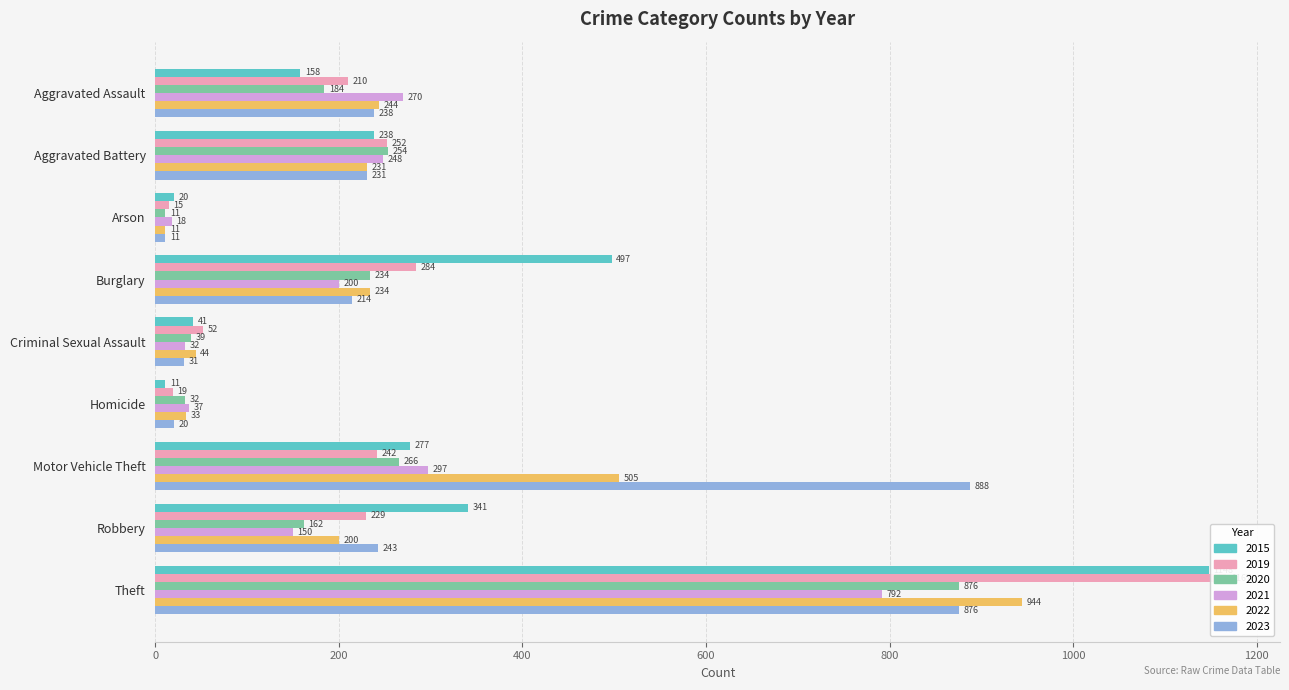

What is the difference between the highest and lowest values at Homicide?

26